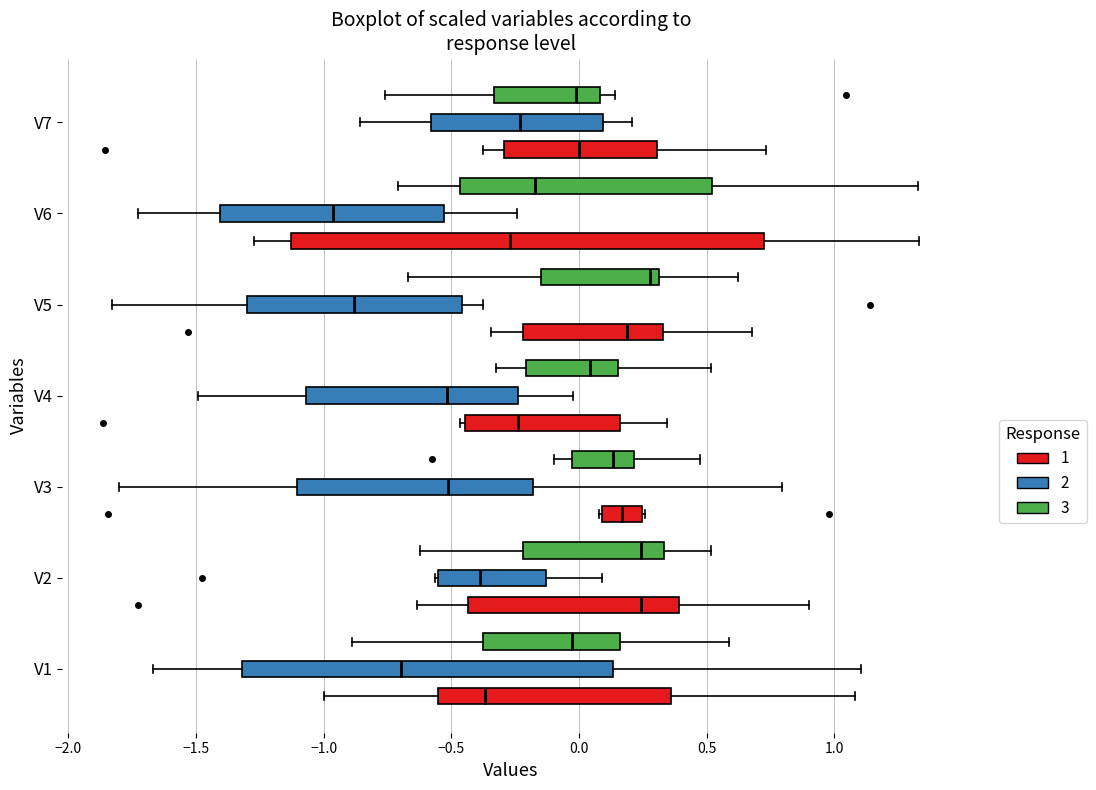

Reading bottom to top, transcribe this box plot: for each box, give where its median line is, the range the box spans, and where its two whiskers end, as read against the x-axis. The values are not printed on the chart, so give them approximately, as read against the axis.

V1 (1): median -0.35, box -0.55 to 0.35, whiskers -1.00 to 1.10
V1 (2): median -0.70, box -1.30 to 0.15, whiskers -1.65 to 1.10
V1 (3): median -0.05, box -0.35 to 0.15, whiskers -0.90 to 0.60
V2 (1): median 0.25, box -0.45 to 0.40, whiskers -0.65 to 0.90
V2 (2): median -0.40, box -0.55 to -0.15, whiskers -0.55 to 0.10
V2 (3): median 0.25, box -0.20 to 0.35, whiskers -0.60 to 0.50
V3 (1): median 0.15, box 0.10 to 0.25, whiskers 0.10 to 0.25
V3 (2): median -0.50, box -1.10 to -0.20, whiskers -1.80 to 0.80
V3 (3): median 0.15, box -0.05 to 0.20, whiskers -0.10 to 0.50
V4 (1): median -0.25, box -0.45 to 0.15, whiskers -0.45 (just left of the box's left edge) to 0.35
V4 (2): median -0.50, box -1.05 to -0.25, whiskers -1.50 to -0.05
V4 (3): median 0.05, box -0.20 to 0.15, whiskers -0.35 to 0.50
V5 (1): median 0.20, box -0.20 to 0.35, whiskers -0.35 to 0.70
V5 (2): median -0.90, box -1.30 to -0.45, whiskers -1.85 to -0.40
V5 (3): median 0.30 (just left of the box's right edge), box -0.15 to 0.30, whiskers -0.65 to 0.60
V6 (1): median -0.25, box -1.15 to 0.70, whiskers -1.25 to 1.35
V6 (2): median -0.95, box -1.40 to -0.55, whiskers -1.75 to -0.25
V6 (3): median -0.15, box -0.45 to 0.50, whiskers -0.70 to 1.35
V7 (1): median 0.00, box -0.30 to 0.30, whiskers -0.40 to 0.75
V7 (2): median -0.25, box -0.60 to 0.10, whiskers -0.85 to 0.20
V7 (3): median 0.00, box -0.35 to 0.10, whiskers -0.75 to 0.15